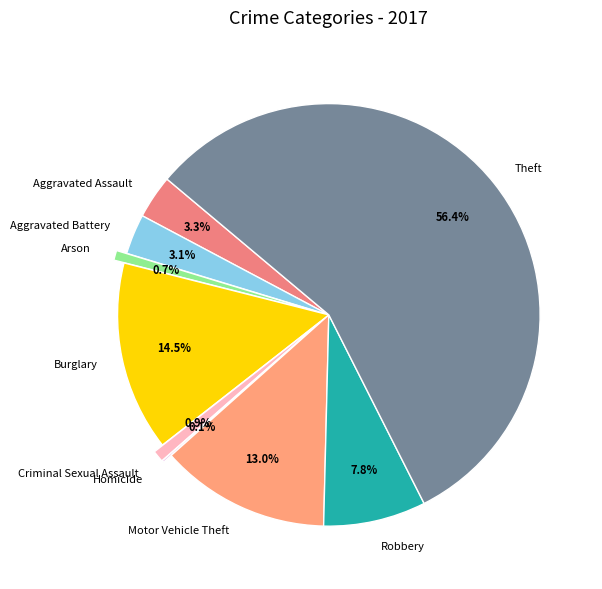

What is the majority slice?

Theft